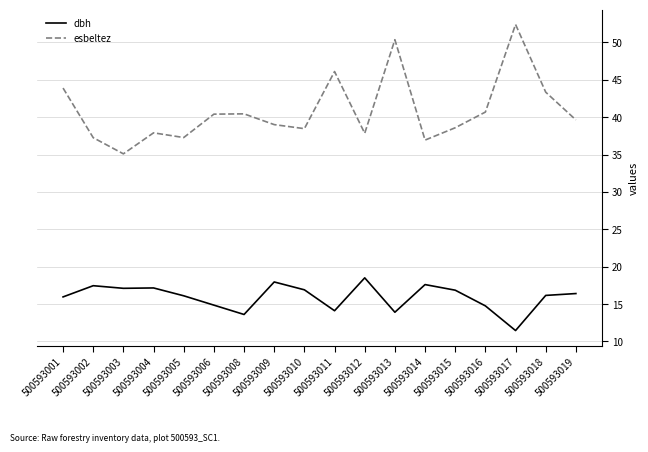

How many distinct data groups are displayed?

2